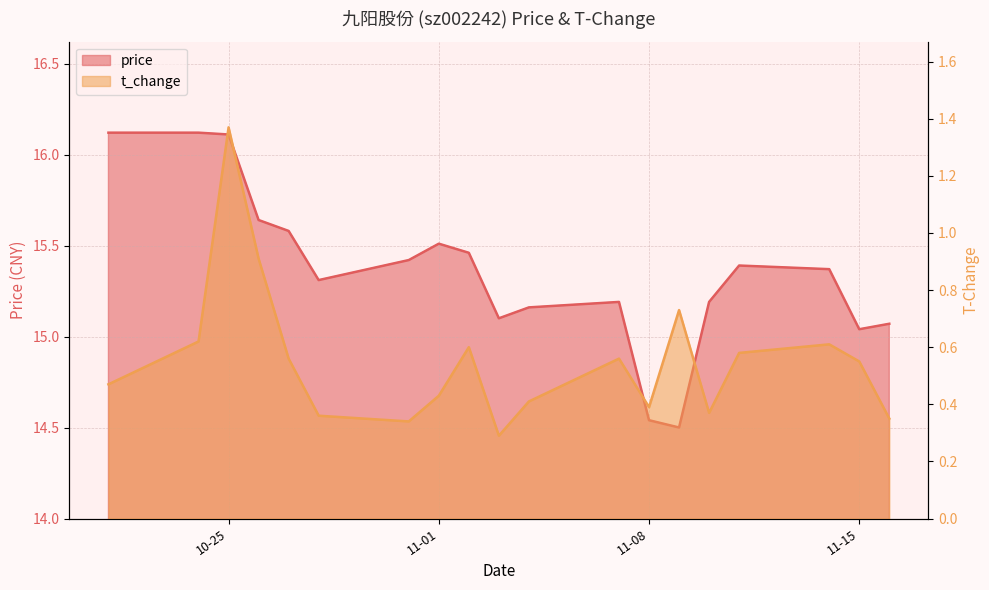

Between 2022-10-21 and 2022-10-27, which series saw the biggest shift?

price